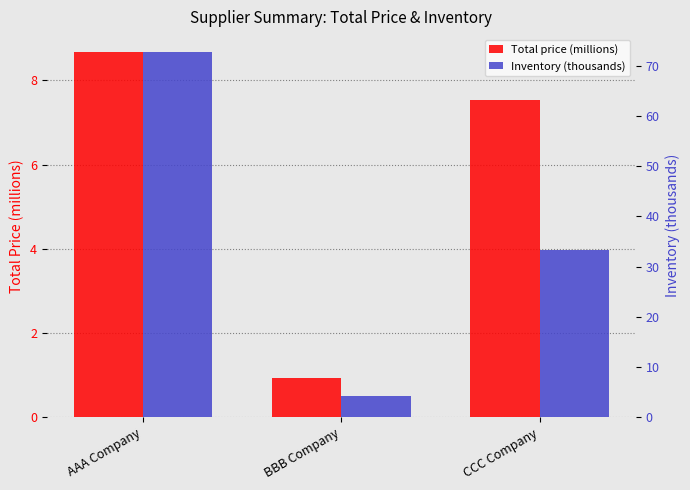

What is the label of the 1st bar from the left?

AAA Company